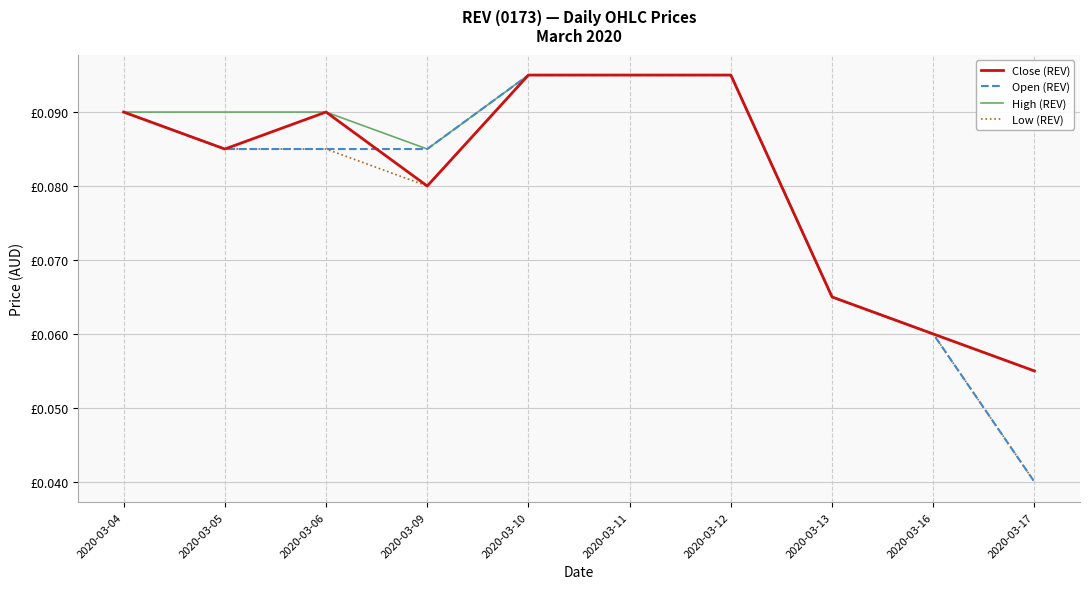

What is the value of the High (REV) point at the 2nd from the left?

0.1